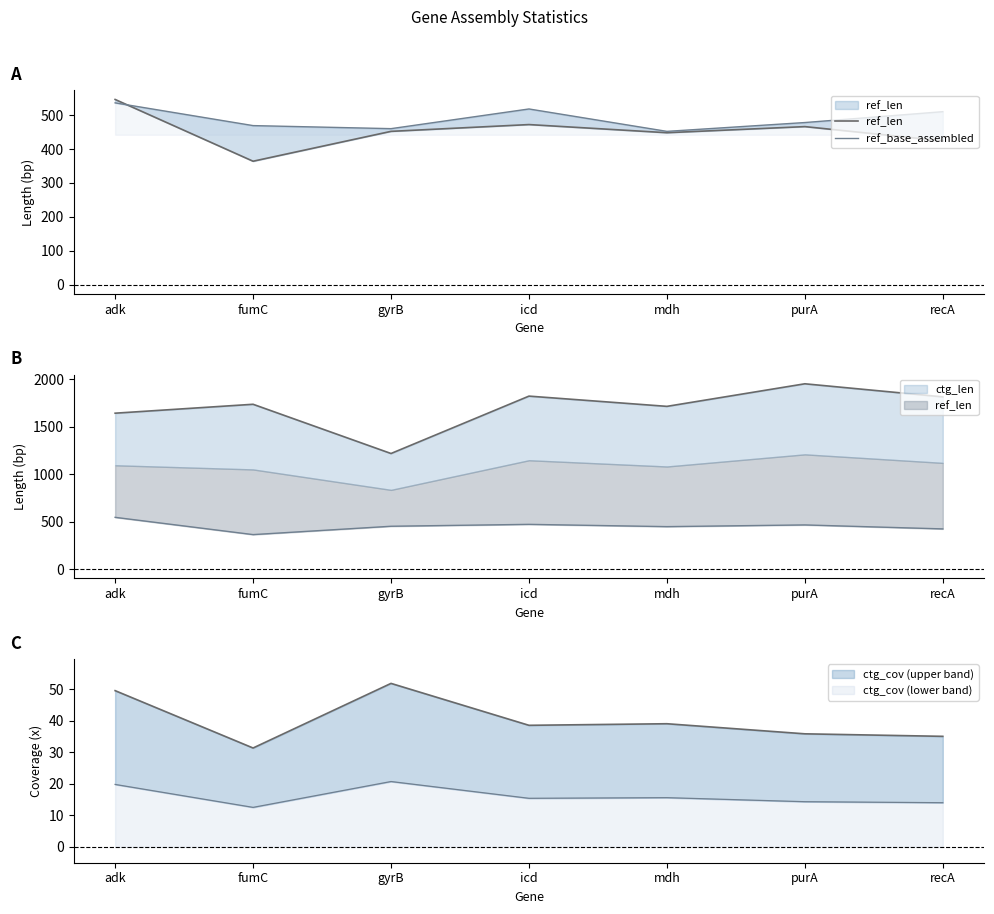

At which label is ref_base_assembled closest to 494?

purA